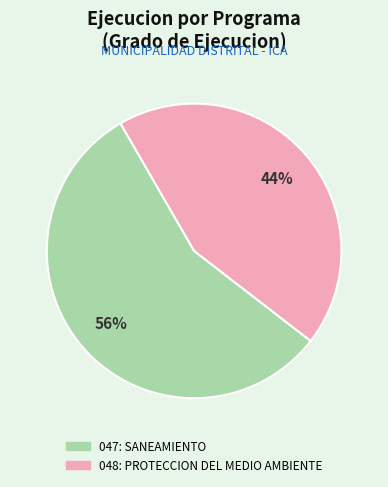

Rank the categories by value from highest to lowest.

047: SANEAMIENTO, 048: PROTECCION DEL MEDIO AMBIENTE